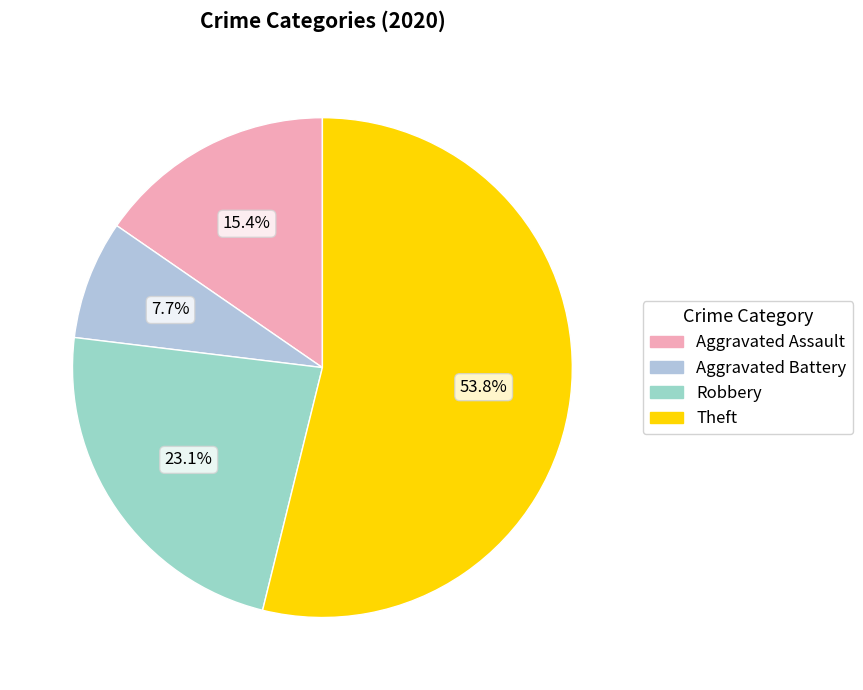

Which category has the biggest portion of the pie?

Theft